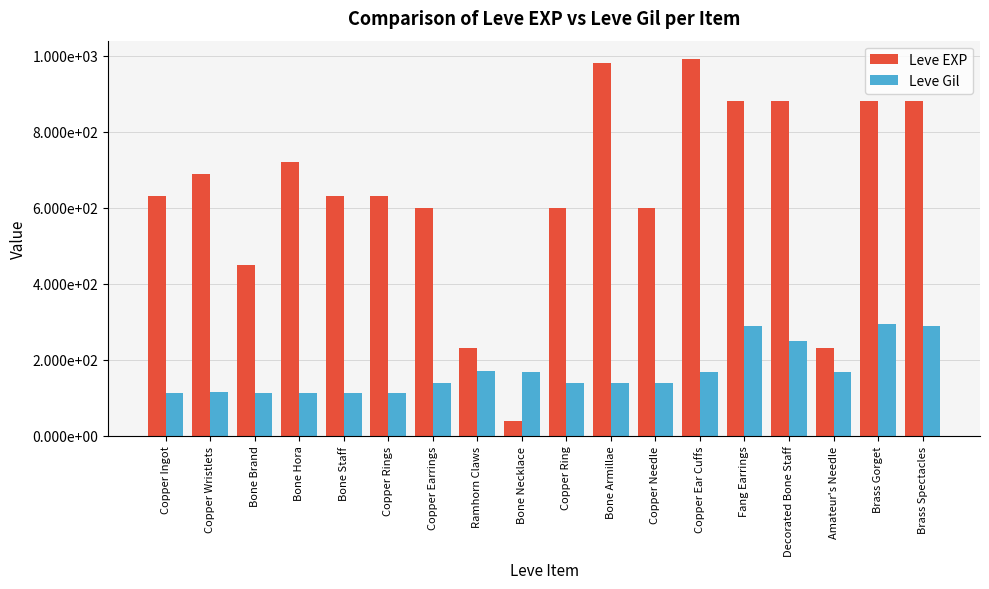

What are all the series names shown in the legend?

Leve EXP, Leve Gil